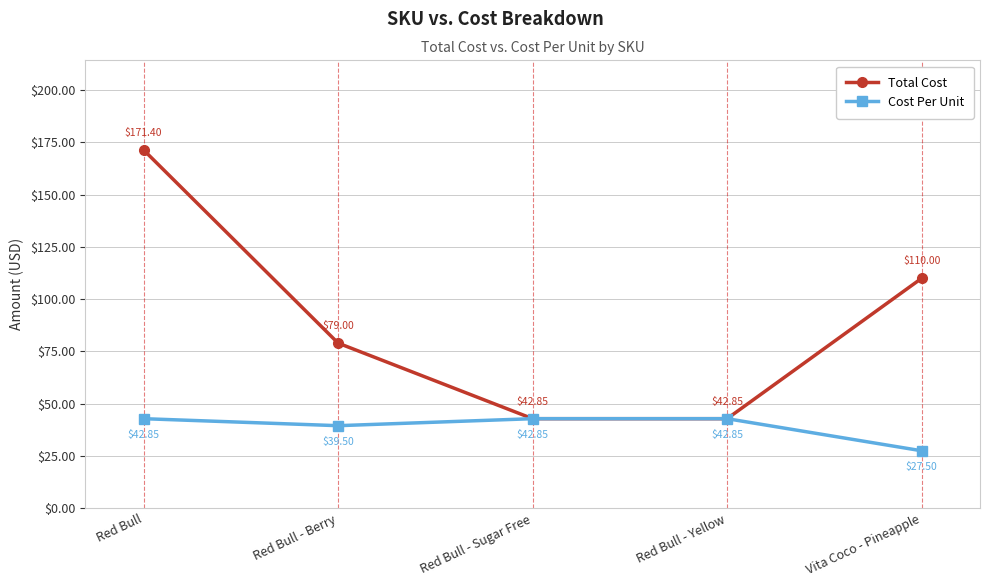

Reading left to right, list all the values displayed in this chart.

Total Cost: 171.4	79.0	42.9	42.9	110.0
Cost Per Unit: 42.9	39.5	42.9	42.9	27.5